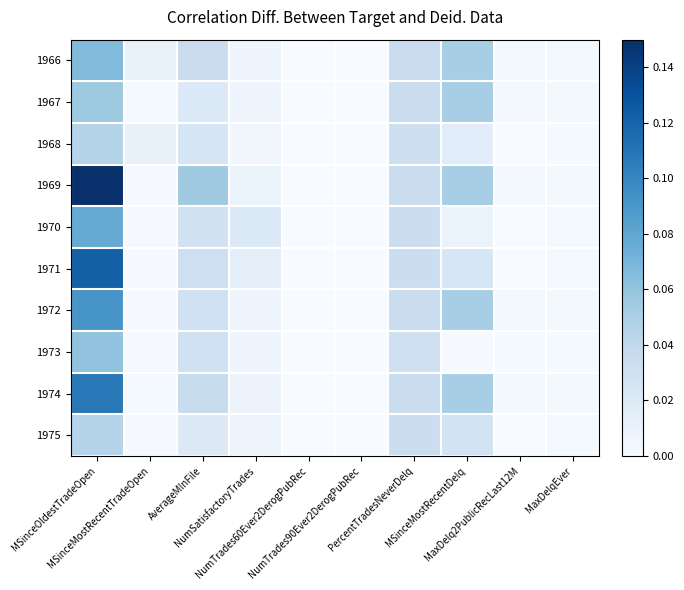

Rank the series at AverageMInFile from highest to lowest value.

1969, 1974, 1966, 1971, 1972, 1973, 1970, 1968, 1967, 1975